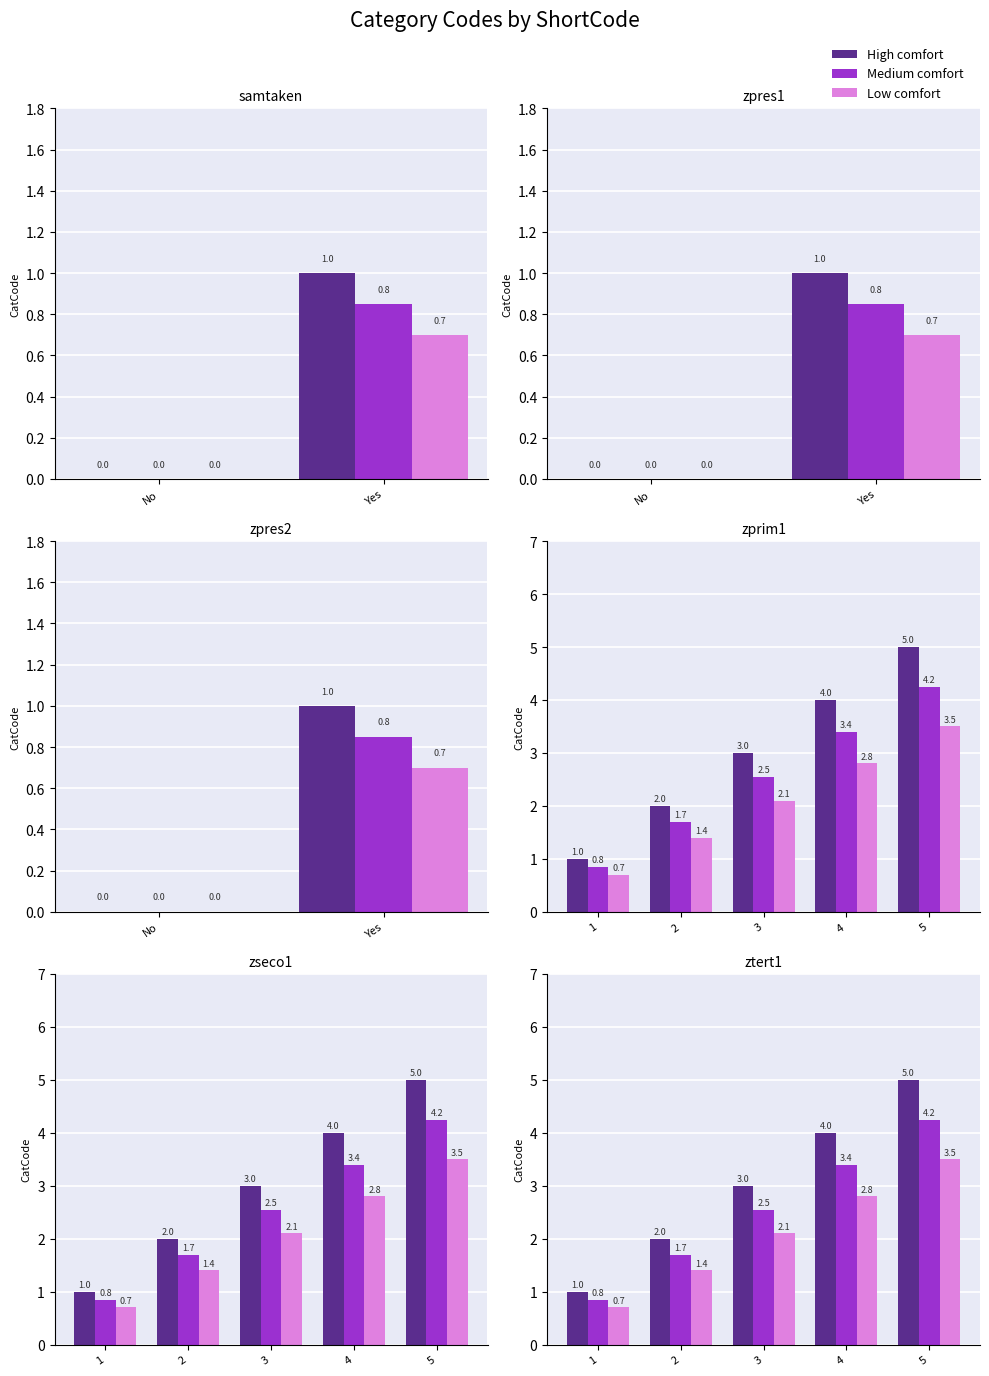

Which series has the largest total across all categories?

High comfort